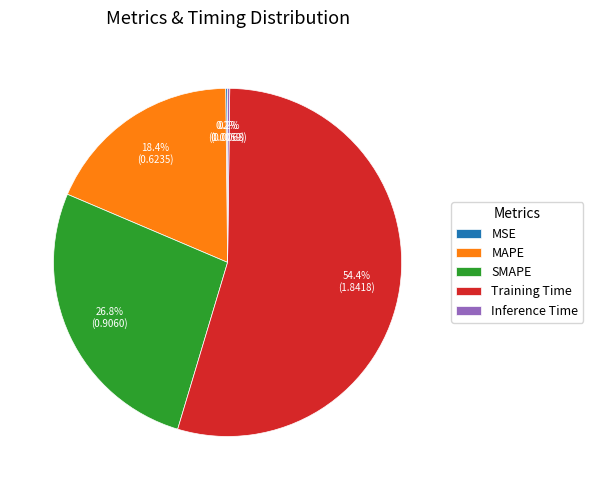

What is the total percentage of MAPE and SMAPE?

45.2%